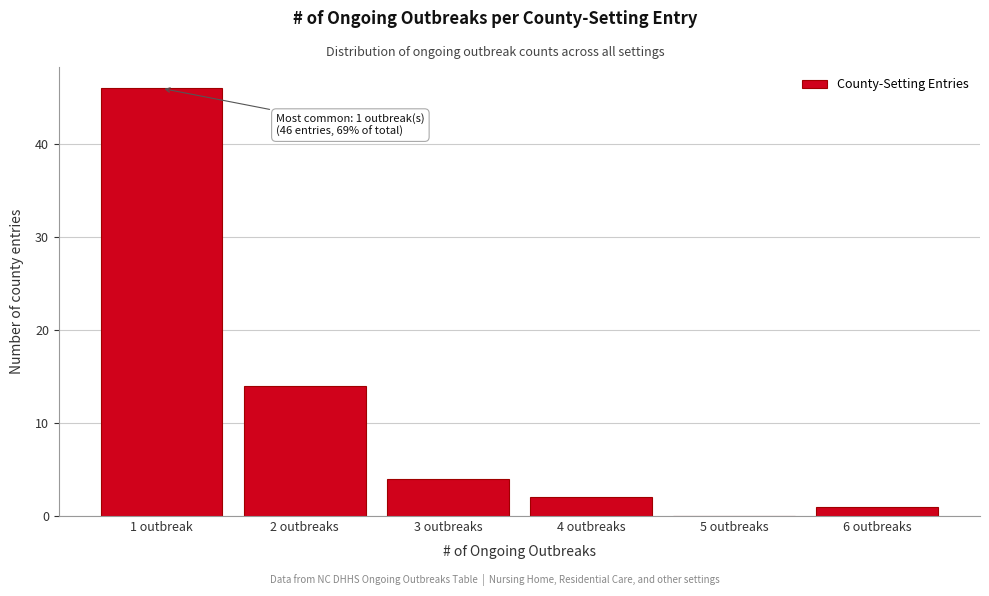

Reading left to right, what are all the values shown in this chart?

1 outbreak=46	2 outbreaks=14	3 outbreaks=4	4 outbreaks=2	5 outbreaks=0	6 outbreaks=1